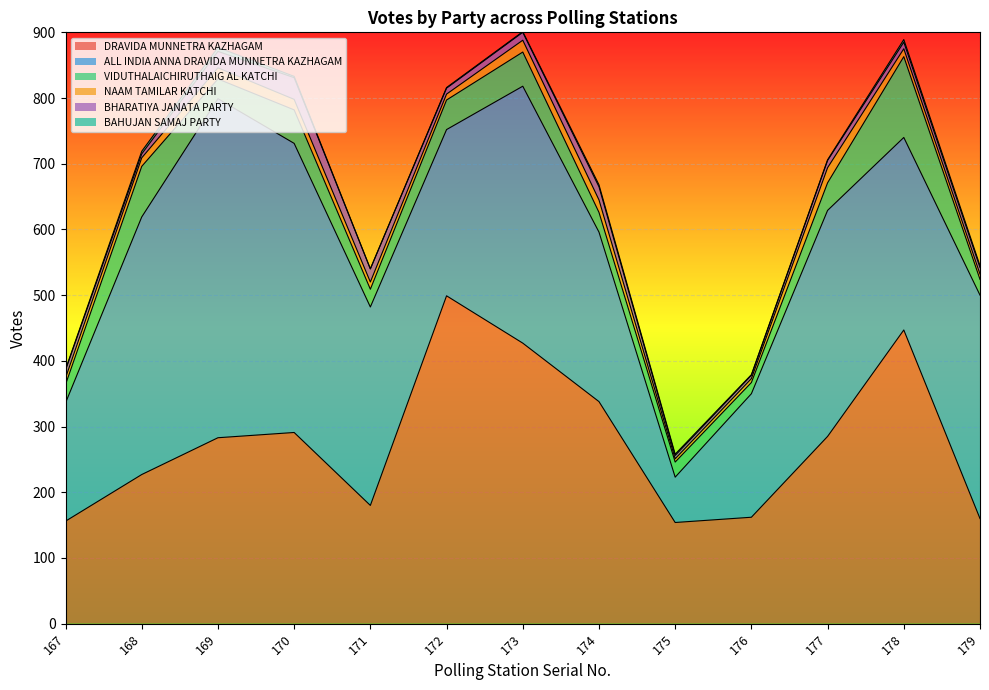

True or false: DRAVIDA MUNNETRA KAZHAGAM and VIDUTHALAICHIRUTHAIG AL KATCHI intersect in this chart.

False